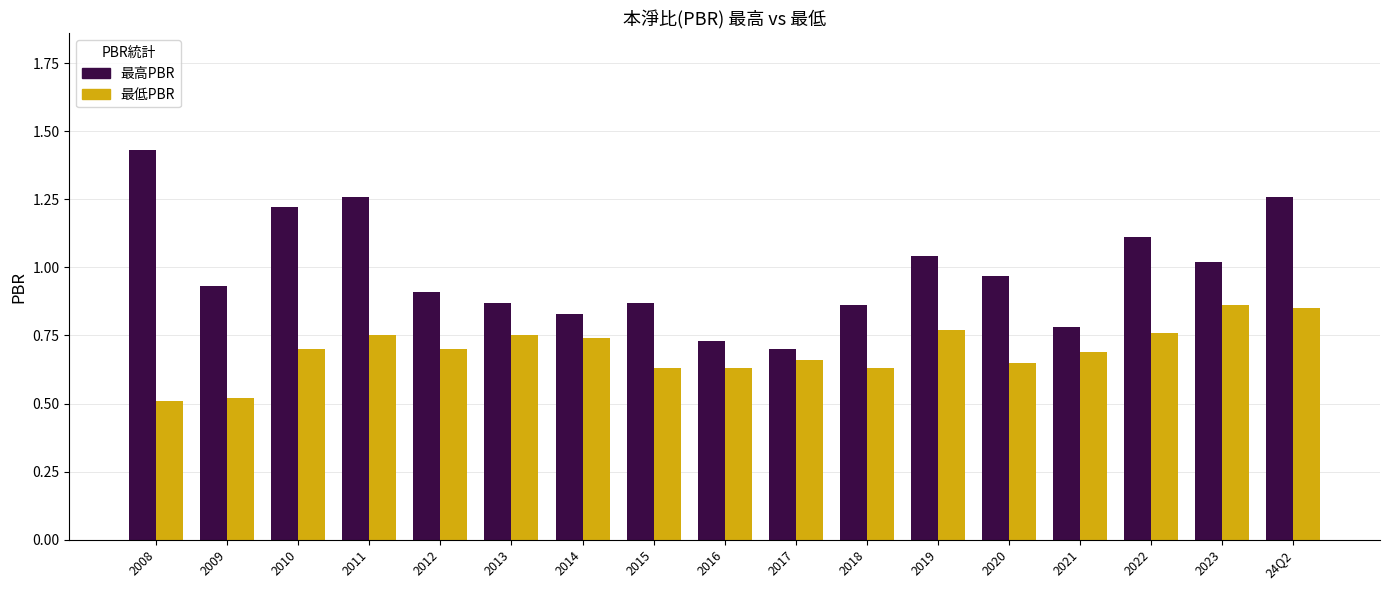

What are all the series names shown in the legend?

最高PBR, 最低PBR